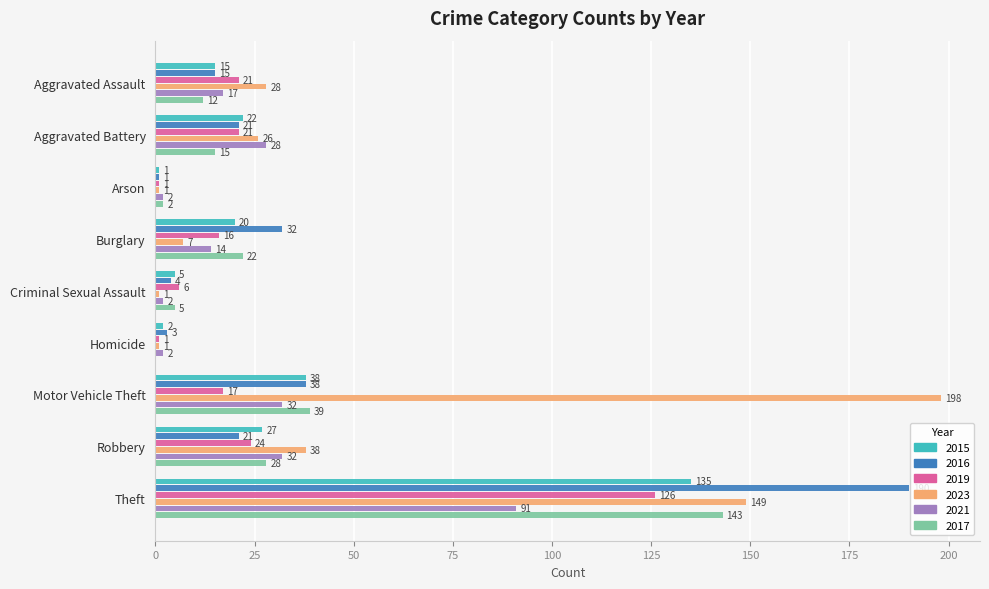

How many distinct data groups are displayed?

6